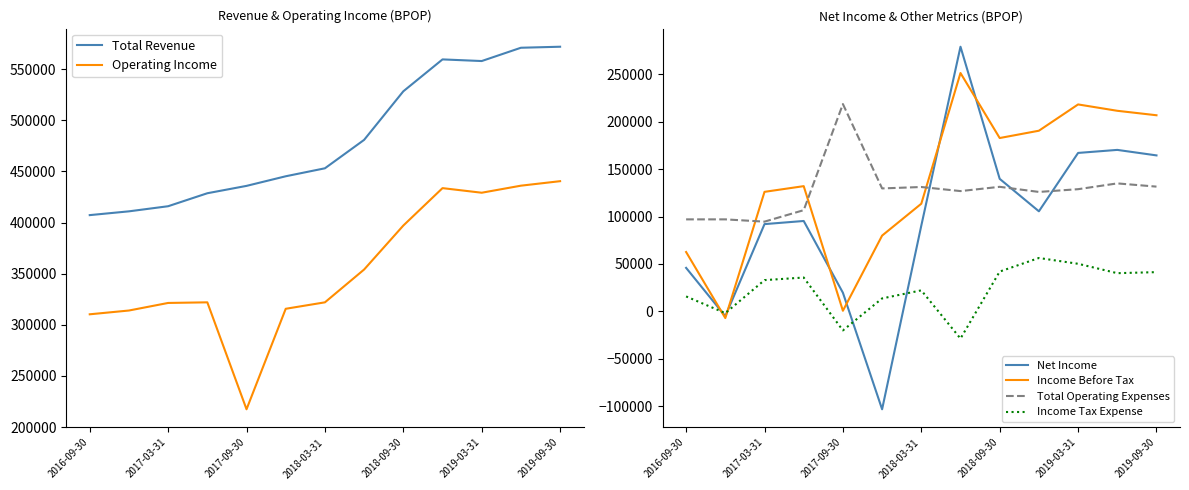

True or false: Total Operating Expenses and Income Before Tax cross at least once.

True